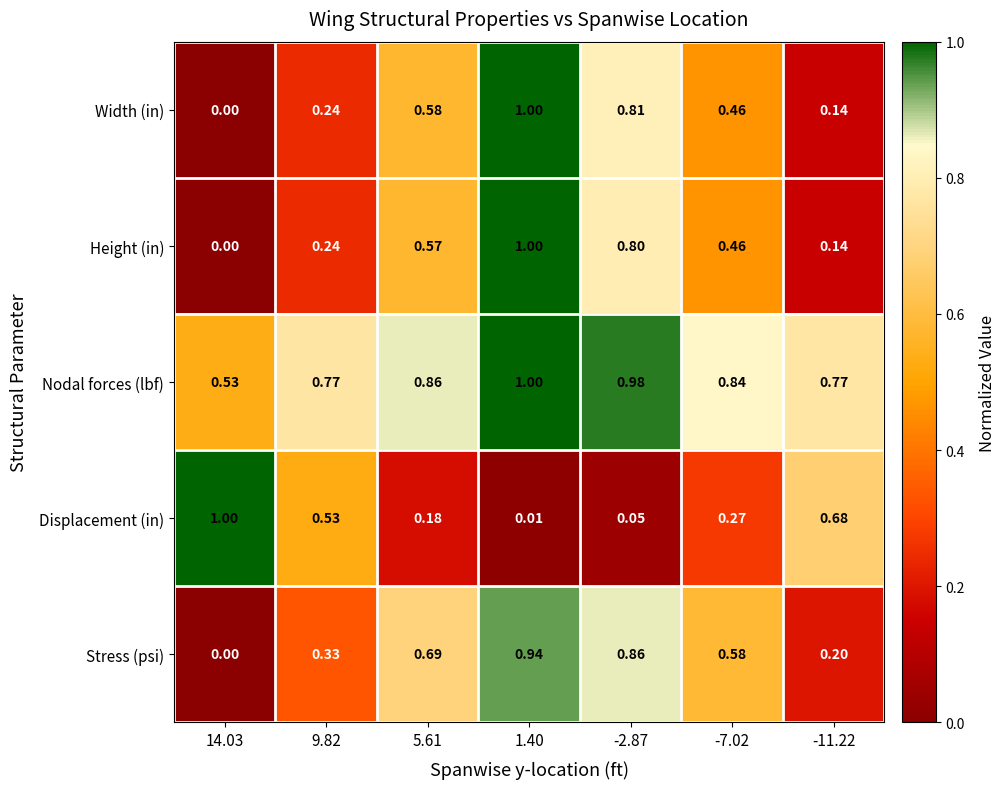

Which series has the largest total across all categories?

Nodal forces (lbf)